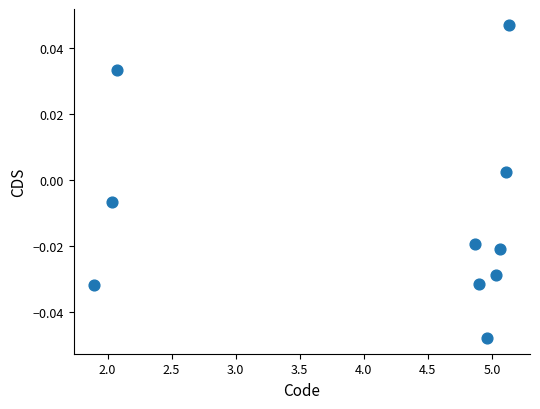

What is the range of X values (max minus min)?

3.2